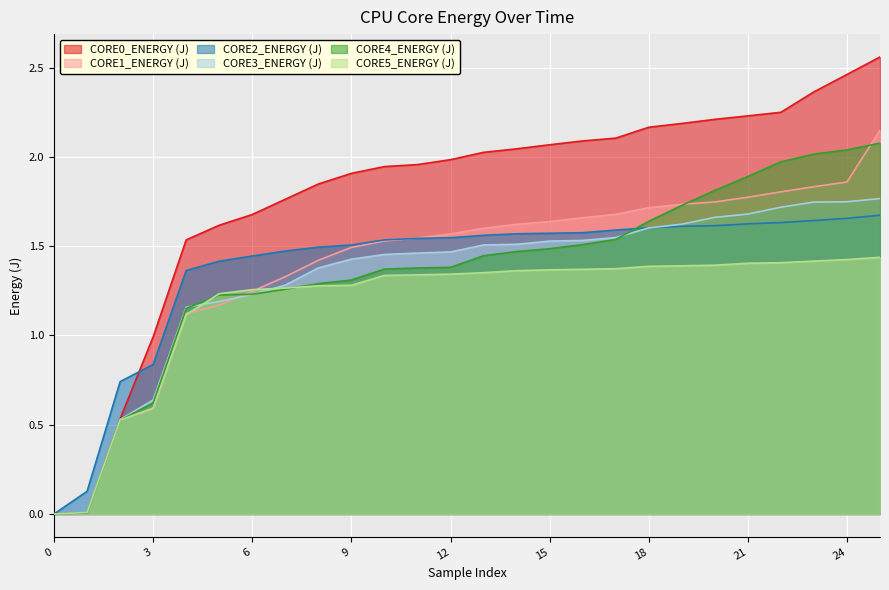

The value of CORE0_ENERGY (J) at 6 is 1.7. True or false?

True